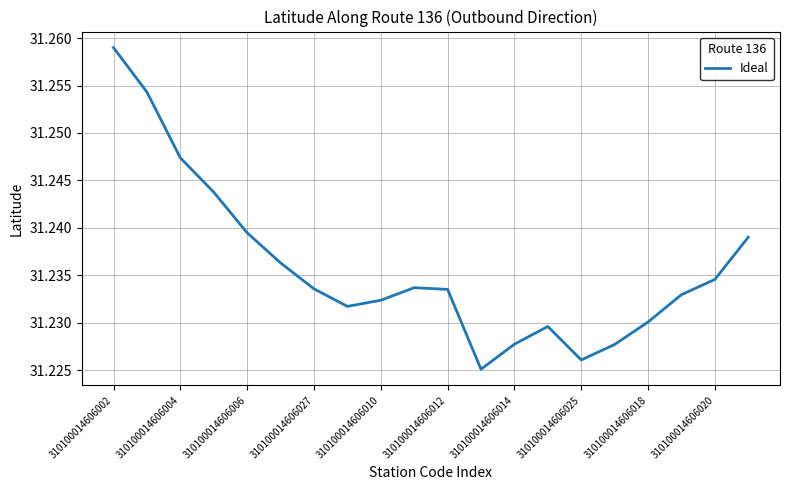

True or false: the data has more than 2 interior local peaks.

False